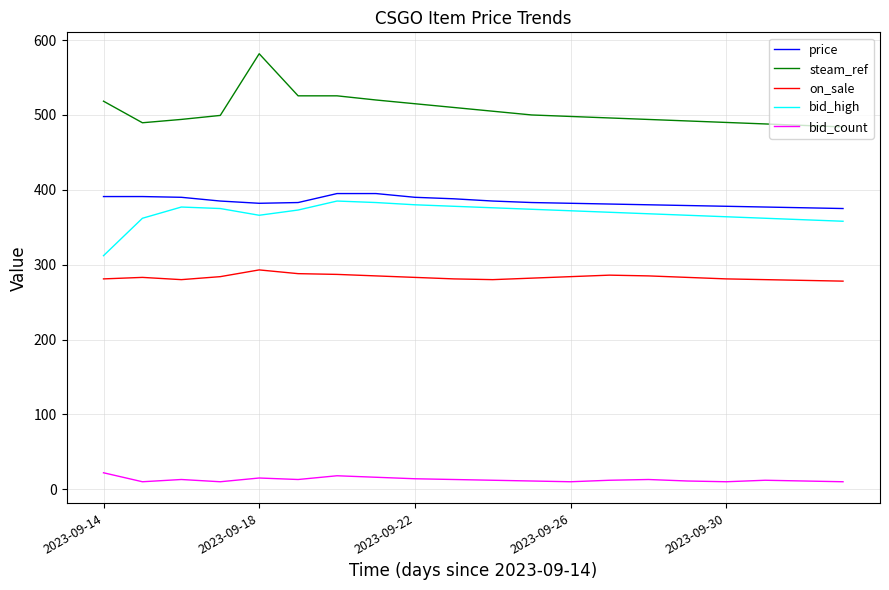

How many lines are shown in the chart?

5